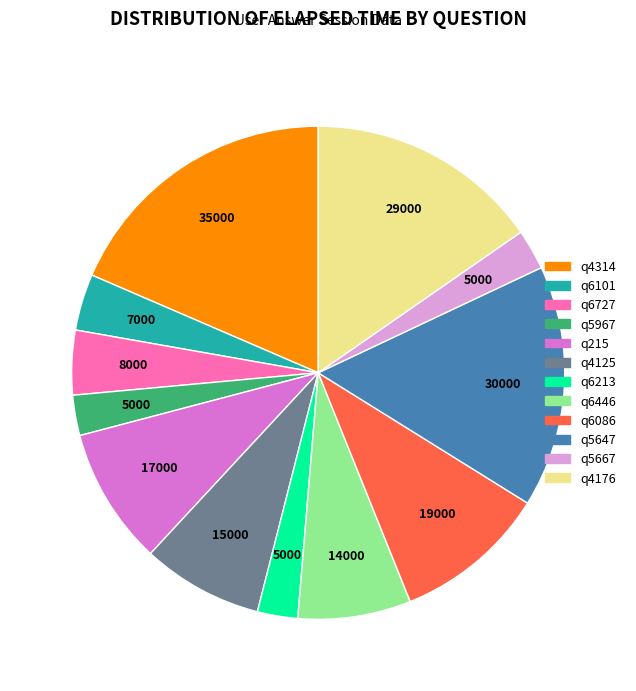

Do q5967 and q5647 together represent more than half of the pie?

No